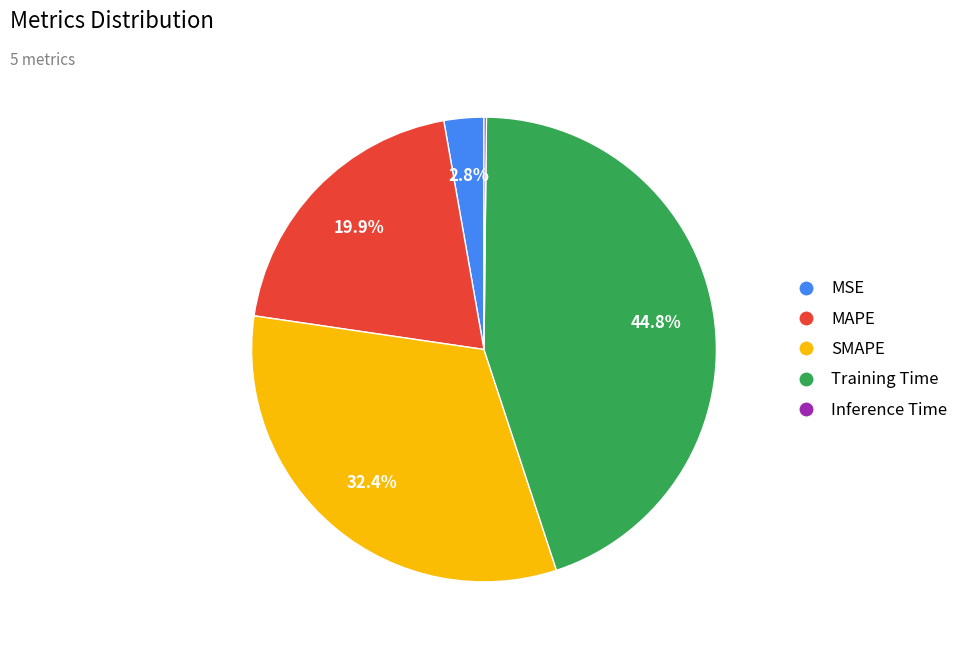

Which has a higher value, MSE or MAPE?

MAPE